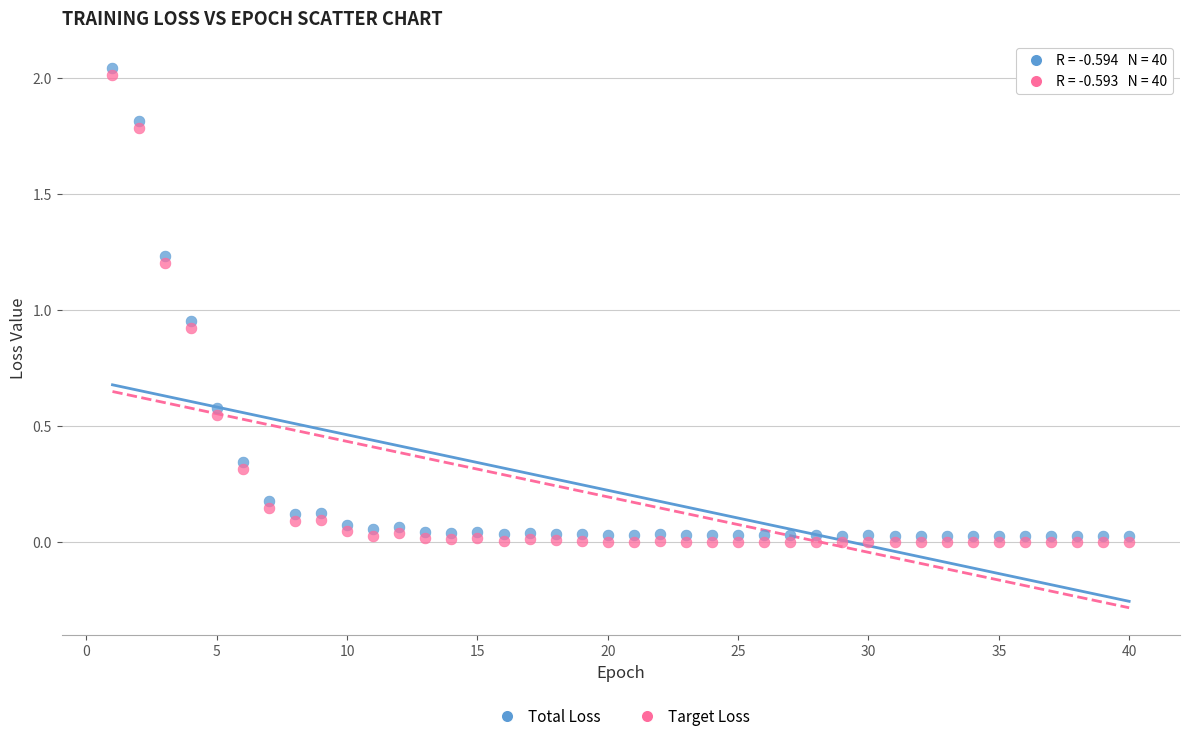

Which series contains the lowest Y value?

Target Loss